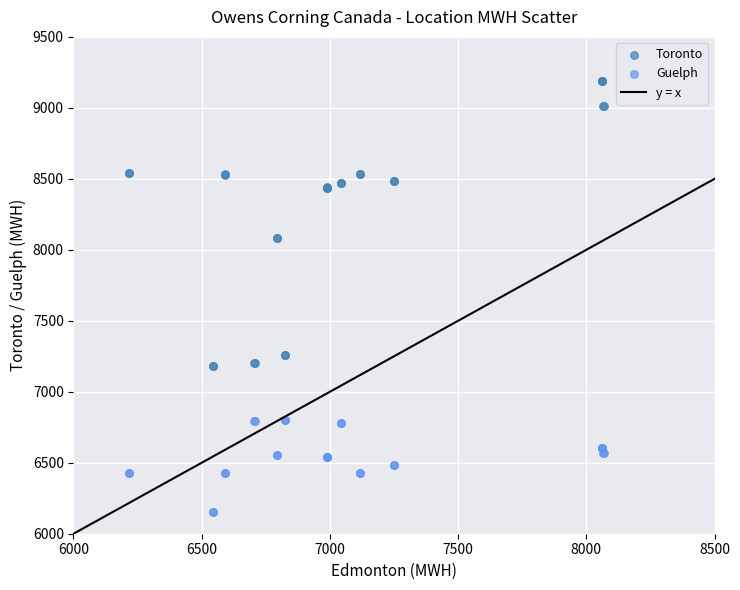

Which series reaches the maximum Y coordinate?

Toronto